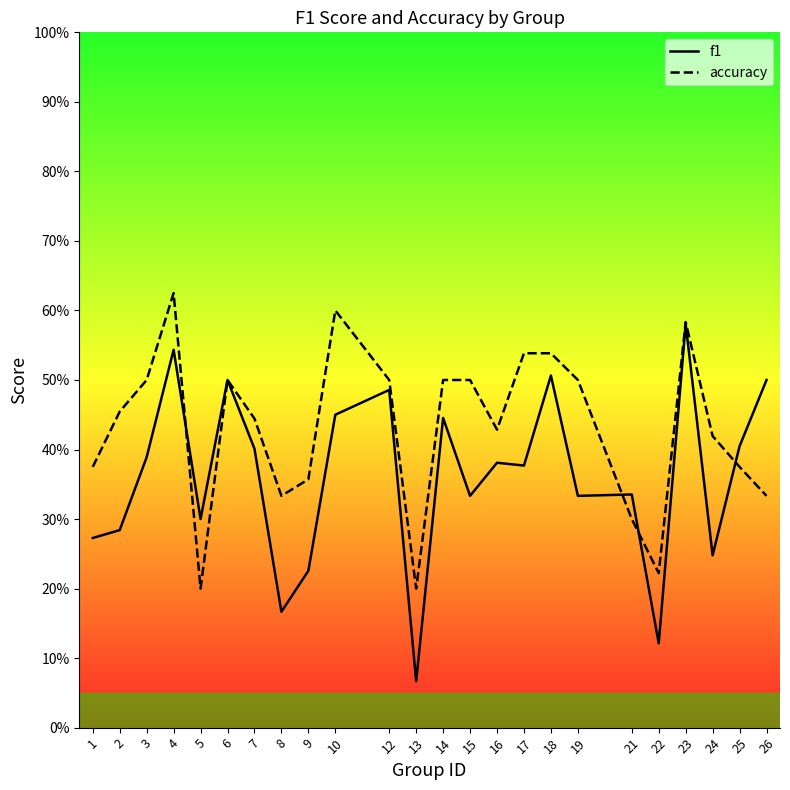

True or false: accuracy has a value of 0.1 at 5.

False